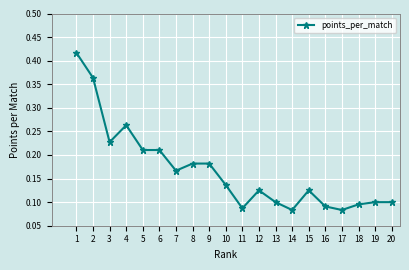

What is the sum of the values at 5 and 2?

0.6